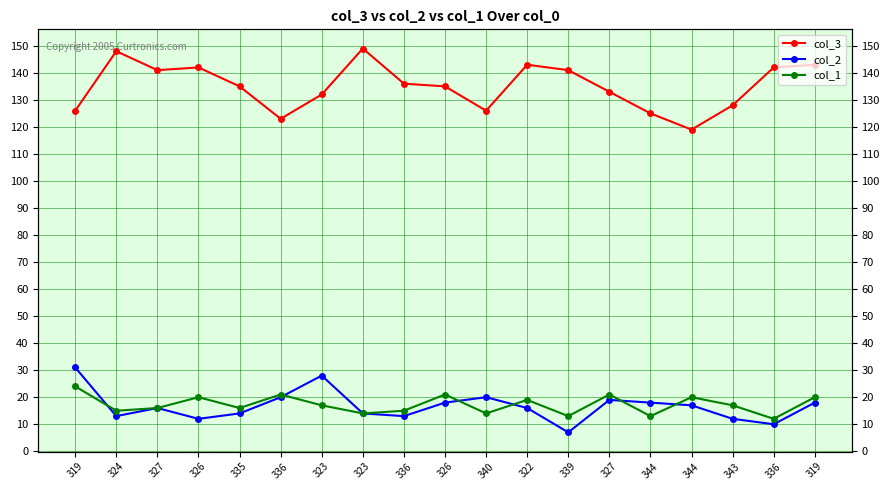

Which series has the largest range (max minus min)?

col_3